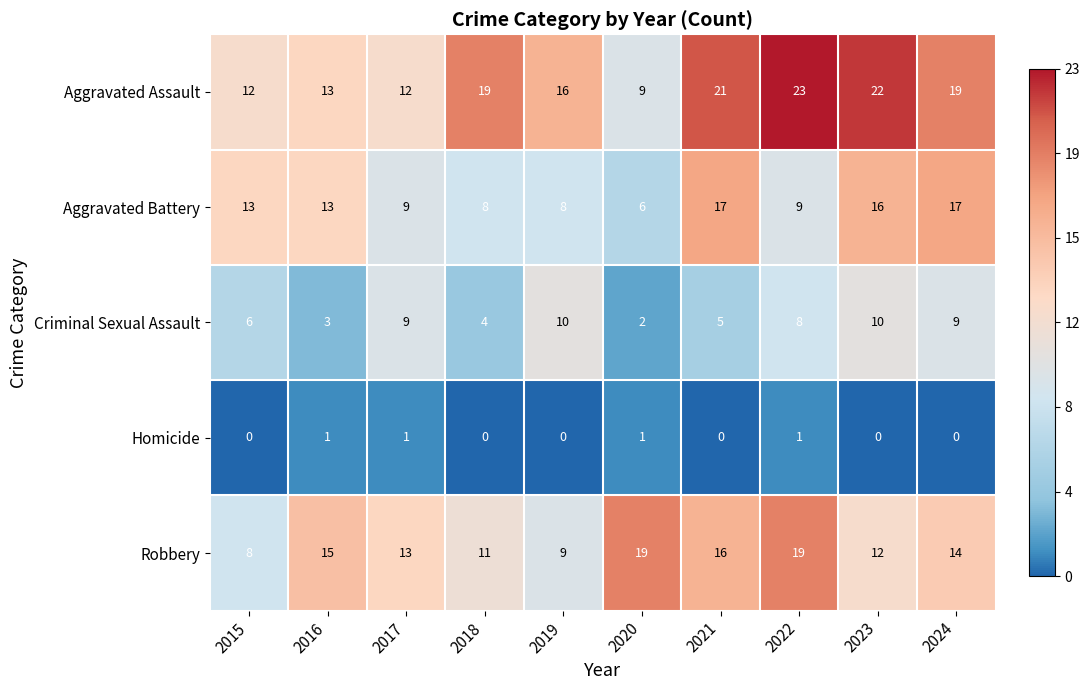

Which series has the widest spread of values?

Aggravated Assault